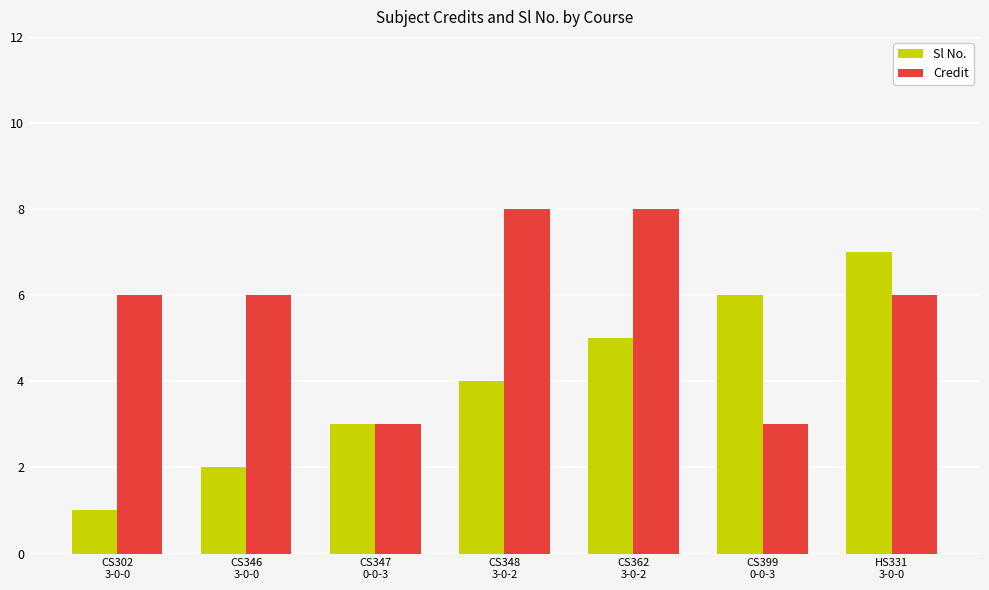

At how many categories does at least one series exceed 1?

7